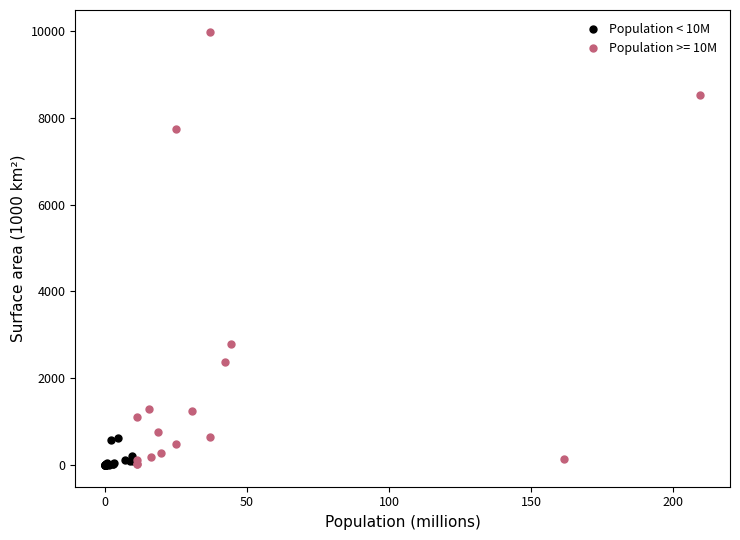

Which series reaches the maximum Y coordinate?

Population >= 10M